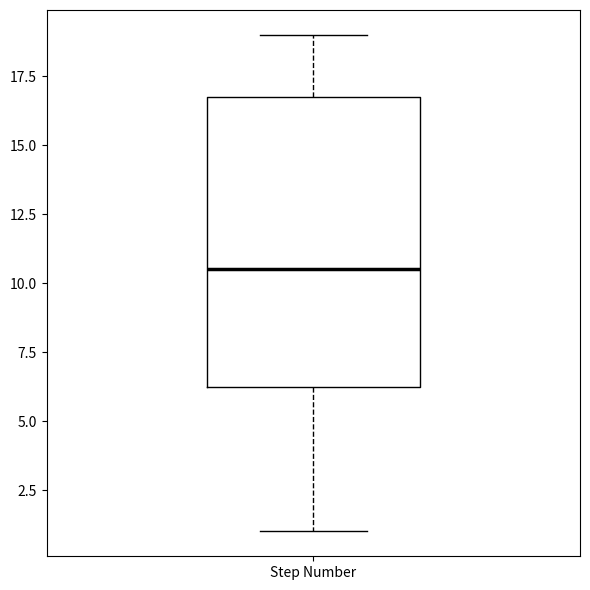

Transcribe this box plot: give where the median line is, the range the box spans, and where the two whiskers end, as read against the y-axis. The values are not printed on the chart, so give them approximately, as read against the axis.

median 10.5, box 6.5 to 17.0, whiskers 1.0 to 19.0